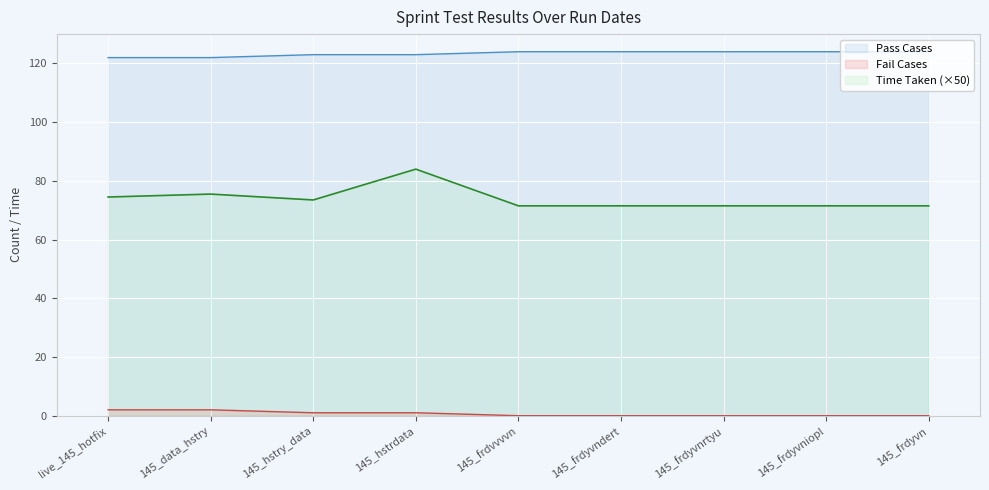

Which series has the largest range (max minus min)?

Time Taken (×50)